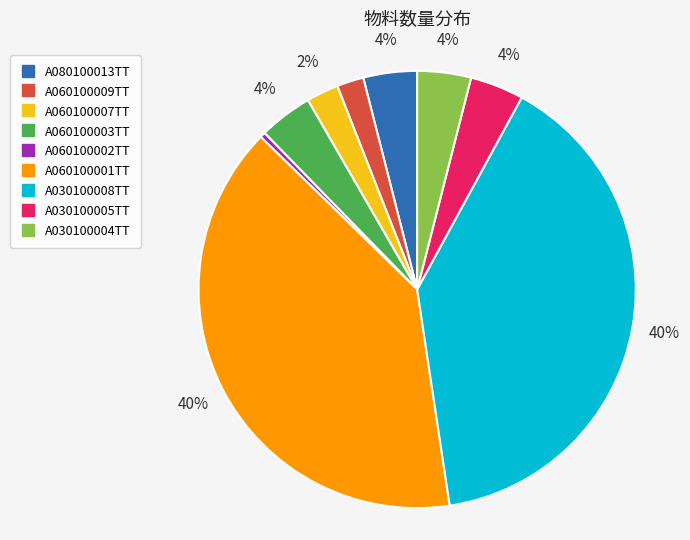

Do A060100009TT and A060100007TT together represent more than half of the pie?

No